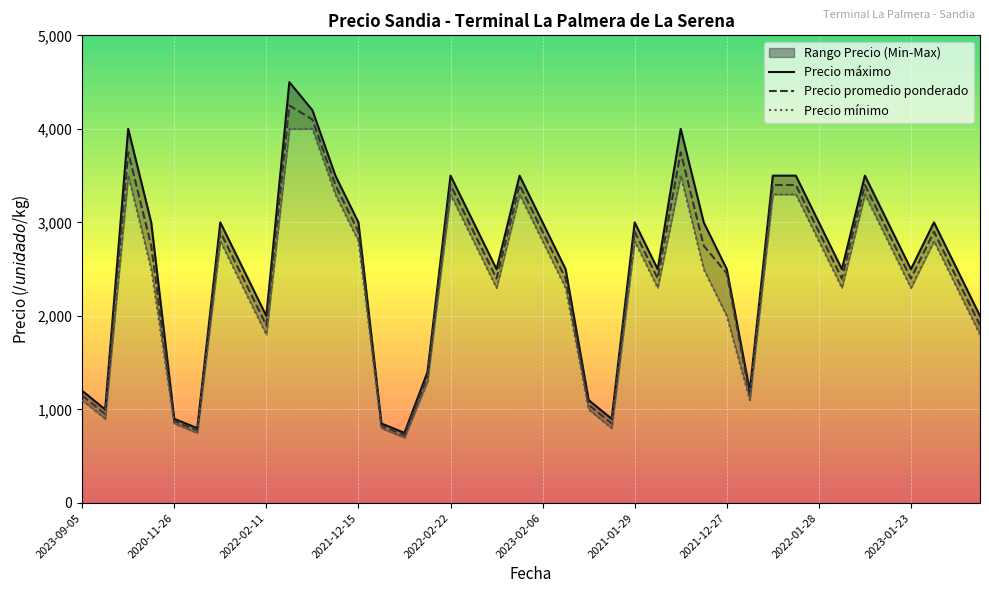

At how many categories does at least one series exceed 4343?

1